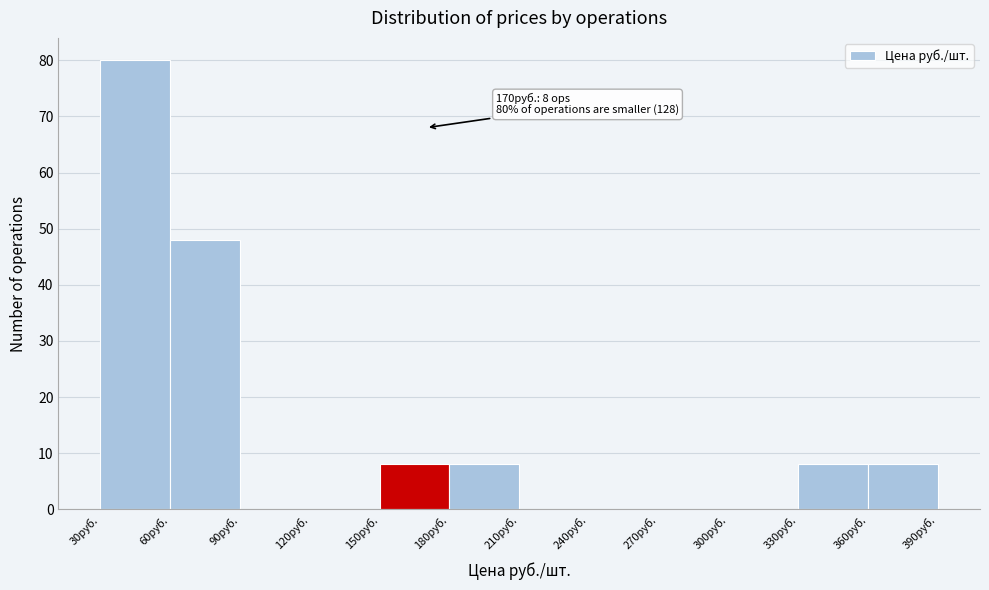

Which range on the x-axis has the tallest bar?

30 to 60